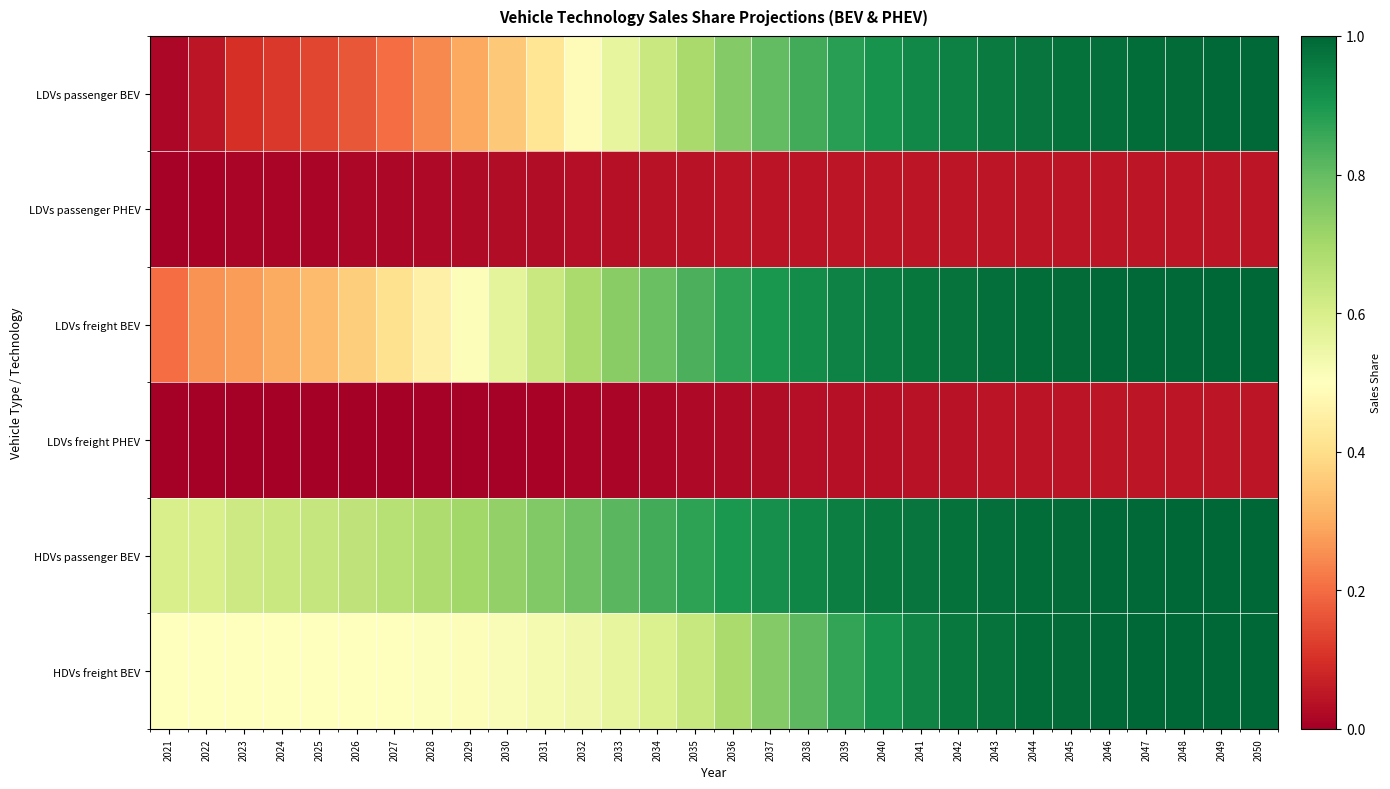

Reading left to right, extract all data points from this chart.

LDVs passenger BEV: 2021=0.0	2022=0.0	2023=0.1	2024=0.1	2025=0.1	2026=0.2	2027=0.2	2028=0.2	2029=0.3	2030=0.4	2031=0.4	2032=0.5	2033=0.6	2034=0.6	2035=0.7	2036=0.8	2037=0.8	2038=0.8	2039=0.9	2040=0.9	2041=0.9	2042=0.9	2043=1.0	2044=1.0	2045=1.0	2046=1.0	2047=1.0	2048=1.0	2049=1.0	2050=1.0
LDVs passenger PHEV: 2021=0.0	2022=0.0	2023=0.0	2024=0.0	2025=0.0	2026=0.0	2027=0.0	2028=0.0	2029=0.0	2030=0.0	2031=0.0	2032=0.0	2033=0.0	2034=0.0	2035=0.0	2036=0.0	2037=0.0	2038=0.0	2039=0.0	2040=0.0	2041=0.0	2042=0.0	2043=0.0	2044=0.0	2045=0.0	2046=0.0	2047=0.0	2048=0.0	2049=0.0	2050=0.0
LDVs freight BEV: 2021=0.2	2022=0.3	2023=0.3	2024=0.3	2025=0.3	2026=0.4	2027=0.4	2028=0.5	2029=0.5	2030=0.6	2031=0.6	2032=0.7	2033=0.7	2034=0.8	2035=0.8	2036=0.9	2037=0.9	2038=0.9	2039=0.9	2040=1.0	2041=1.0	2042=1.0	2043=1.0	2044=1.0	2045=1.0	2046=1.0	2047=1.0	2048=1.0	2049=1.0	2050=1.0
LDVs freight PHEV: 2021=0.0	2022=0.0	2023=0.0	2024=0.0	2025=0.0	2026=0.0	2027=0.0	2028=0.0	2029=0.0	2030=0.0	2031=0.0	2032=0.0	2033=0.0	2034=0.0	2035=0.0	2036=0.0	2037=0.0	2038=0.0	2039=0.0	2040=0.0	2041=0.0	2042=0.0	2043=0.0	2044=0.0	2045=0.0	2046=0.0	2047=0.0	2048=0.0	2049=0.0	2050=0.0
HDVs passenger BEV: 2021=0.6	2022=0.6	2023=0.6	2024=0.6	2025=0.6	2026=0.6	2027=0.7	2028=0.7	2029=0.7	2030=0.7	2031=0.8	2032=0.8	2033=0.8	2034=0.8	2035=0.9	2036=0.9	2037=0.9	2038=0.9	2039=1.0	2040=1.0	2041=1.0	2042=1.0	2043=1.0	2044=1.0	2045=1.0	2046=1.0	2047=1.0	2048=1.0	2049=1.0	2050=1.0
HDVs freight BEV: 2021=0.5	2022=0.5	2023=0.5	2024=0.5	2025=0.5	2026=0.5	2027=0.5	2028=0.5	2029=0.5	2030=0.5	2031=0.5	2032=0.5	2033=0.6	2034=0.6	2035=0.6	2036=0.7	2037=0.8	2038=0.8	2039=0.9	2040=0.9	2041=0.9	2042=1.0	2043=1.0	2044=1.0	2045=1.0	2046=1.0	2047=1.0	2048=1.0	2049=1.0	2050=1.0